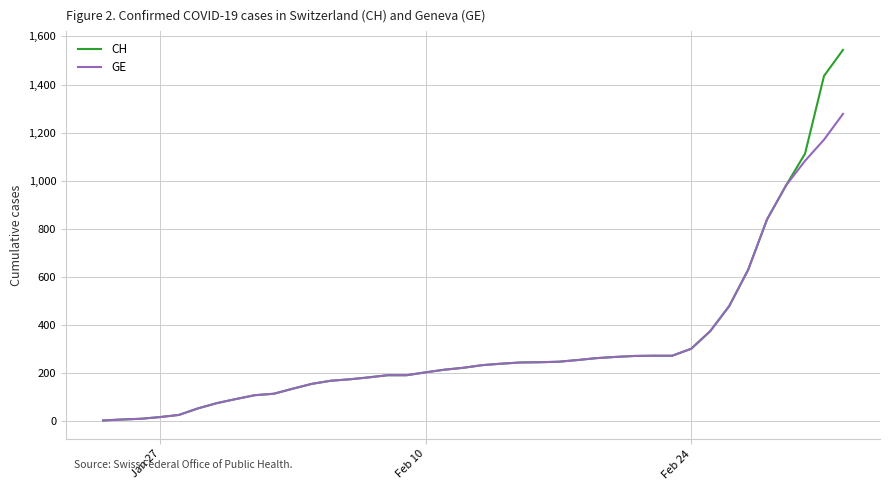

What are all the series names shown in the legend?

CH, GE